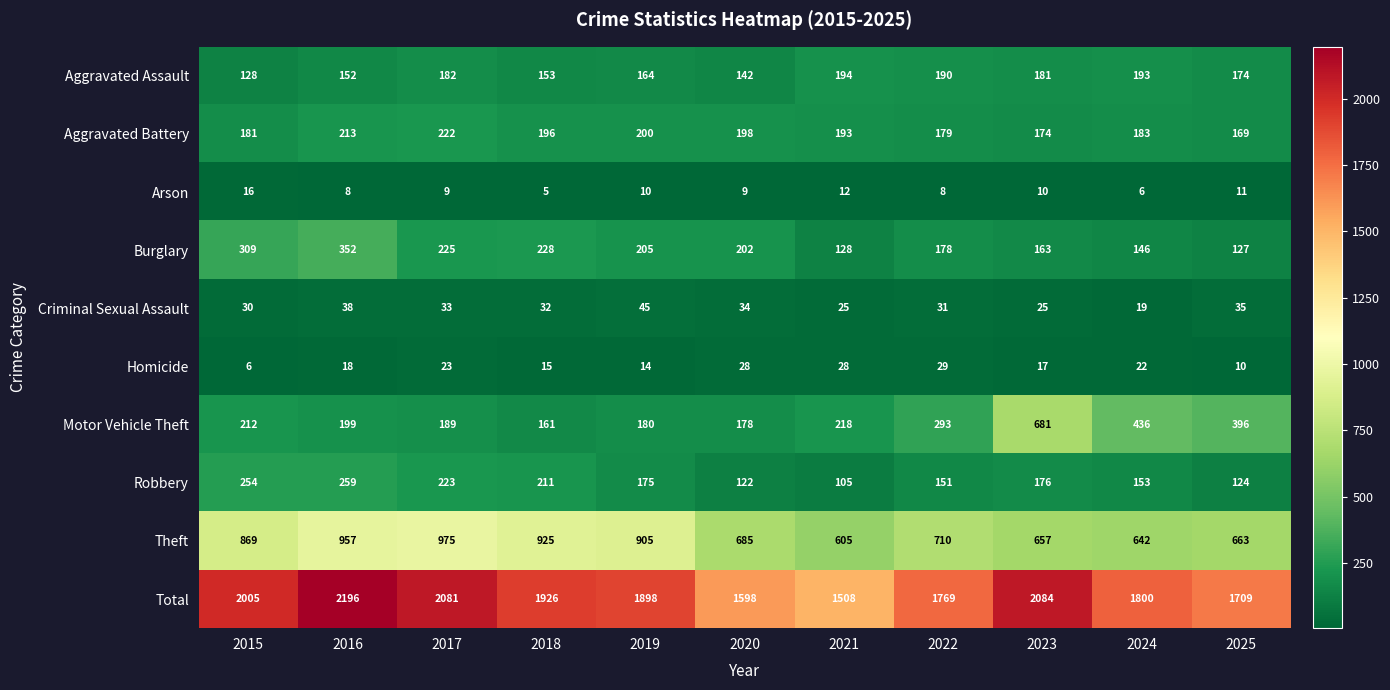

What is the greatest value displayed?

2196